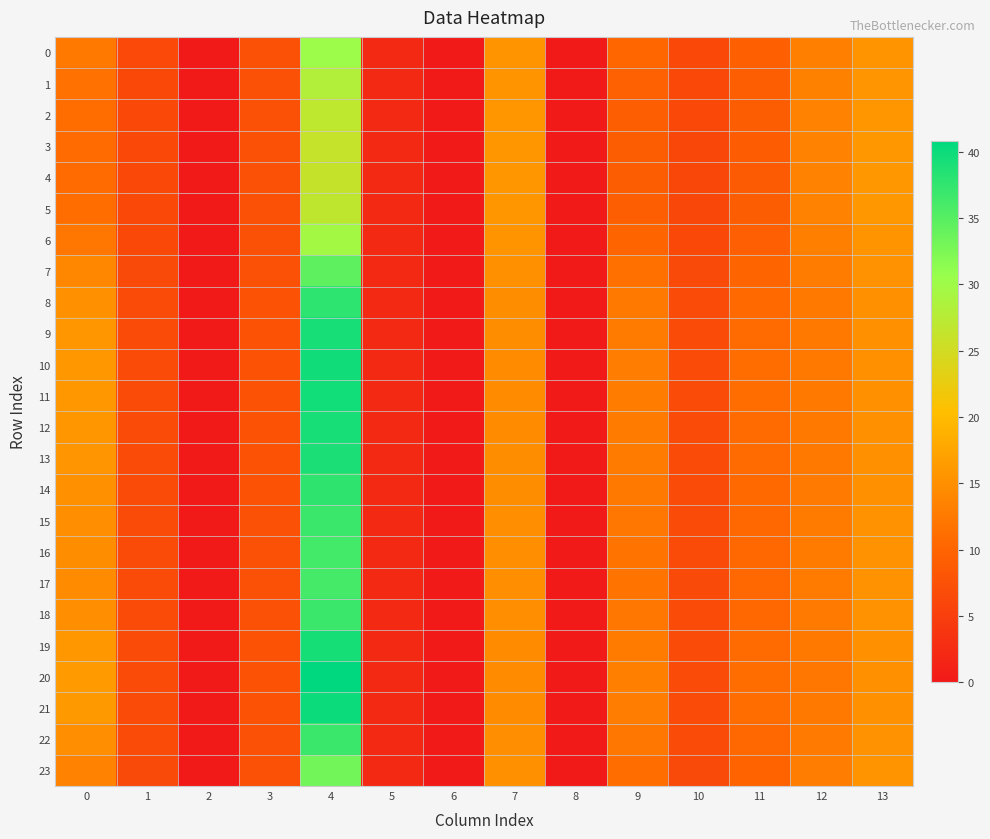

Rank the series by their maximum value, from lowest to highest.

4, 3, 5, 2, 1, 6, 0, 23, 7, 17, 16, 15, 22, 18, 14, 8, 13, 9, 12, 19, 11, 10, 21, 20